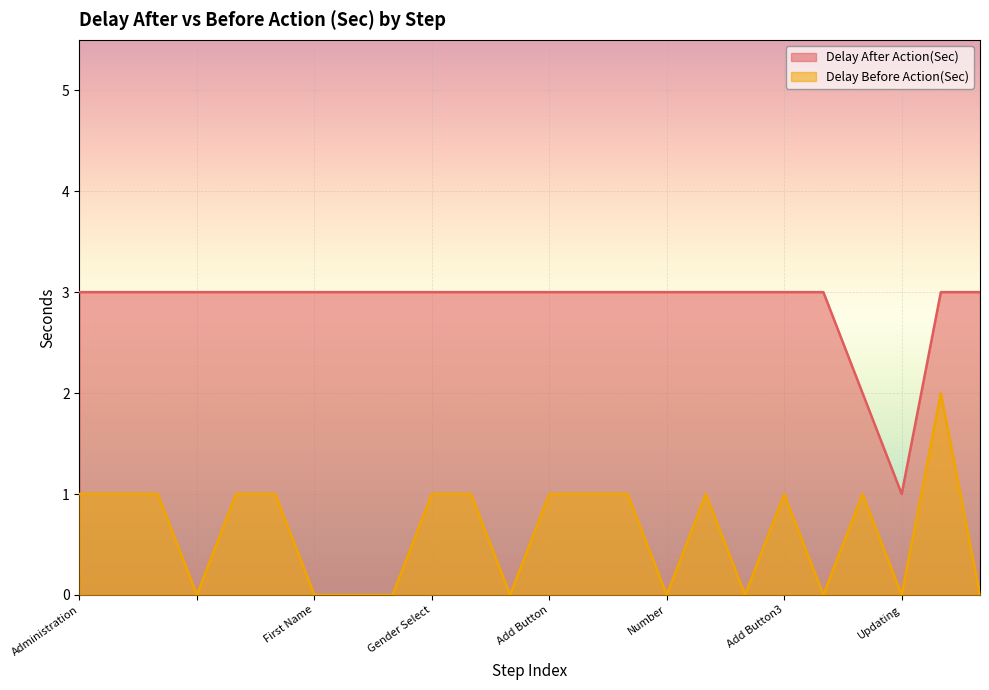

True or false: Delay Before Action(Sec) has more than 0 points higher than both neighbors.

True